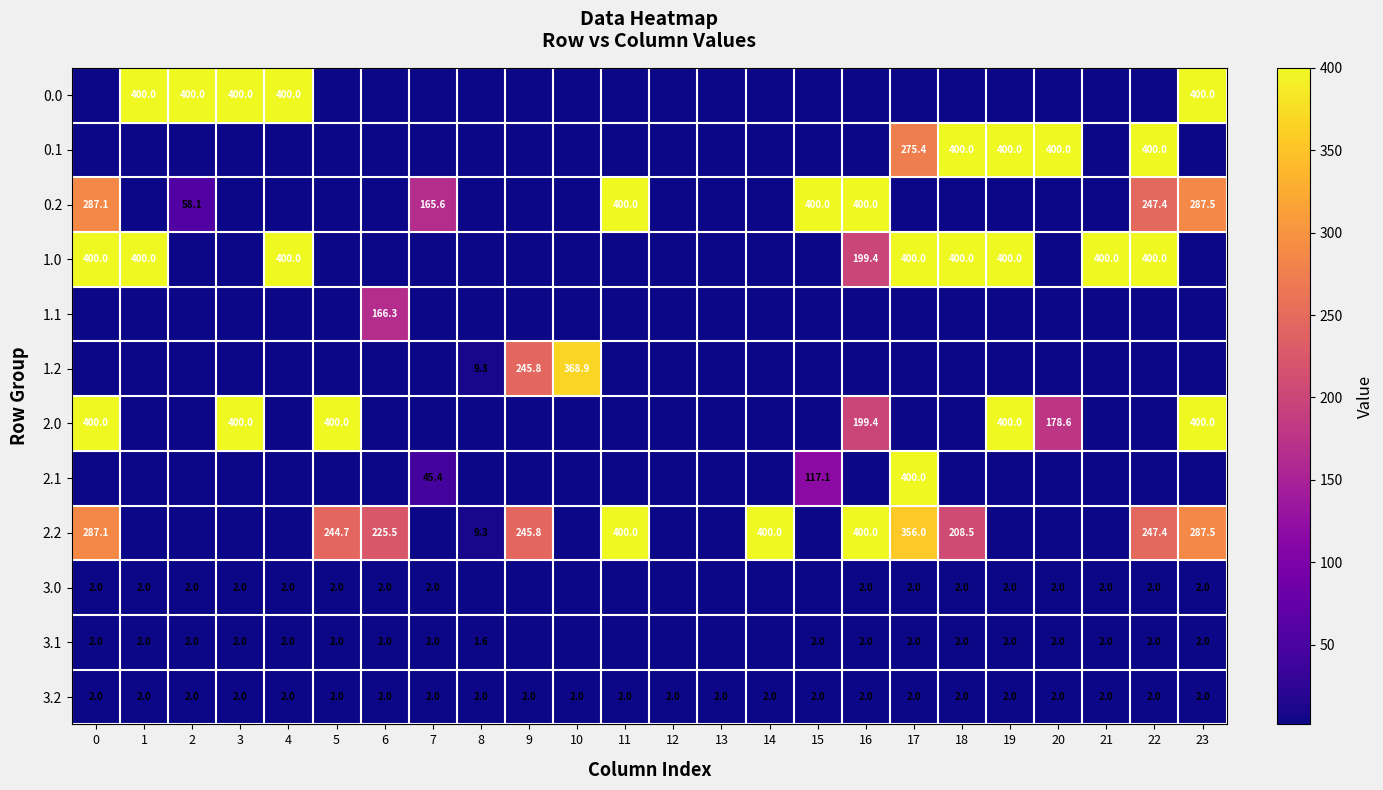

Is it true that 1.0 equals 631.6 at 19?

False